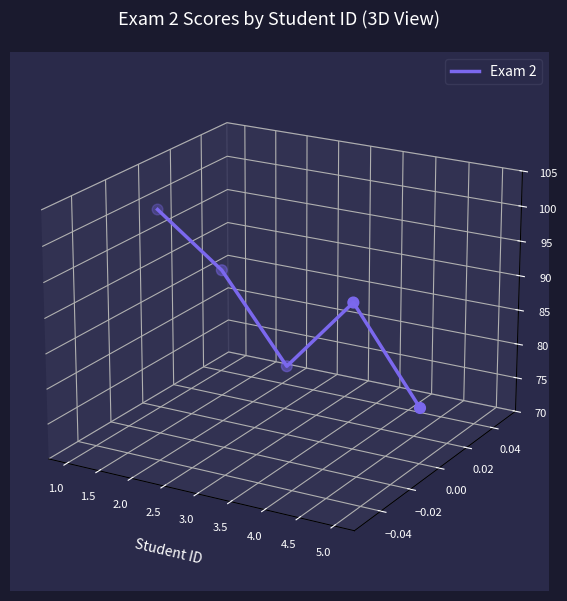

Between 2.0 and 1.5, which is larger?

2.0